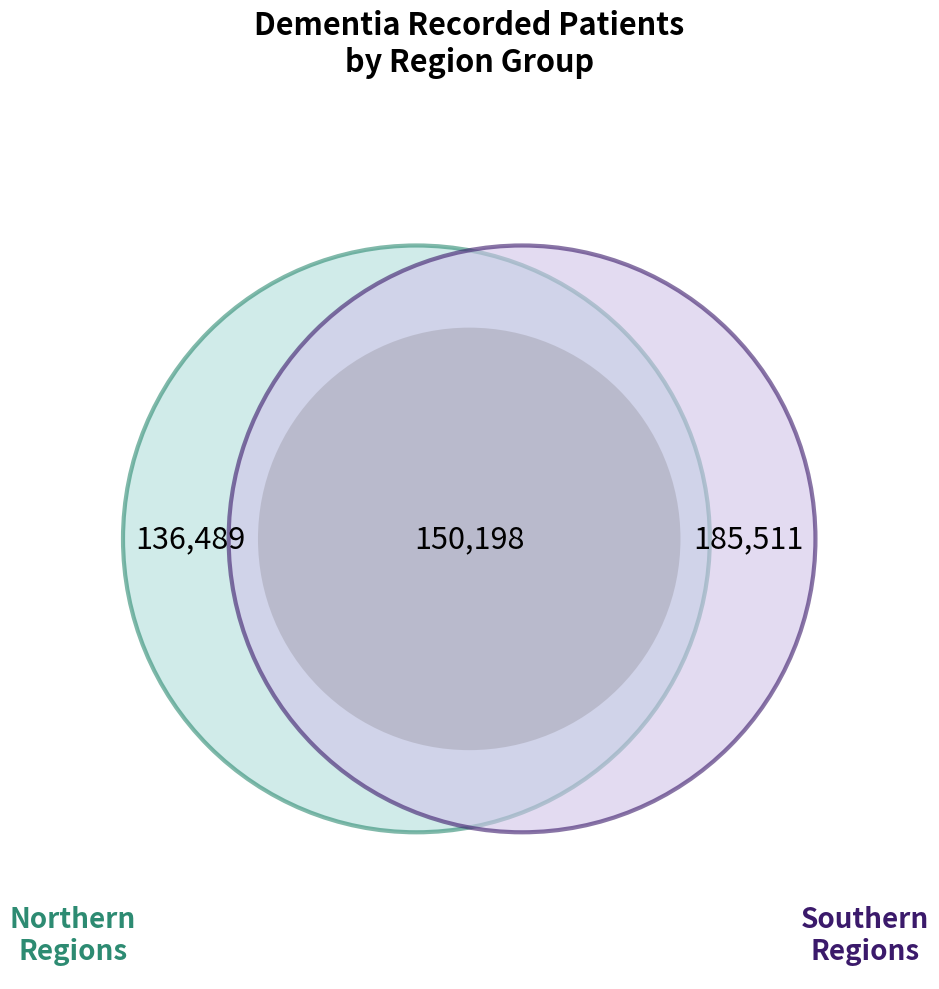

True or false: LONDON accounts for 3% of the total.

False